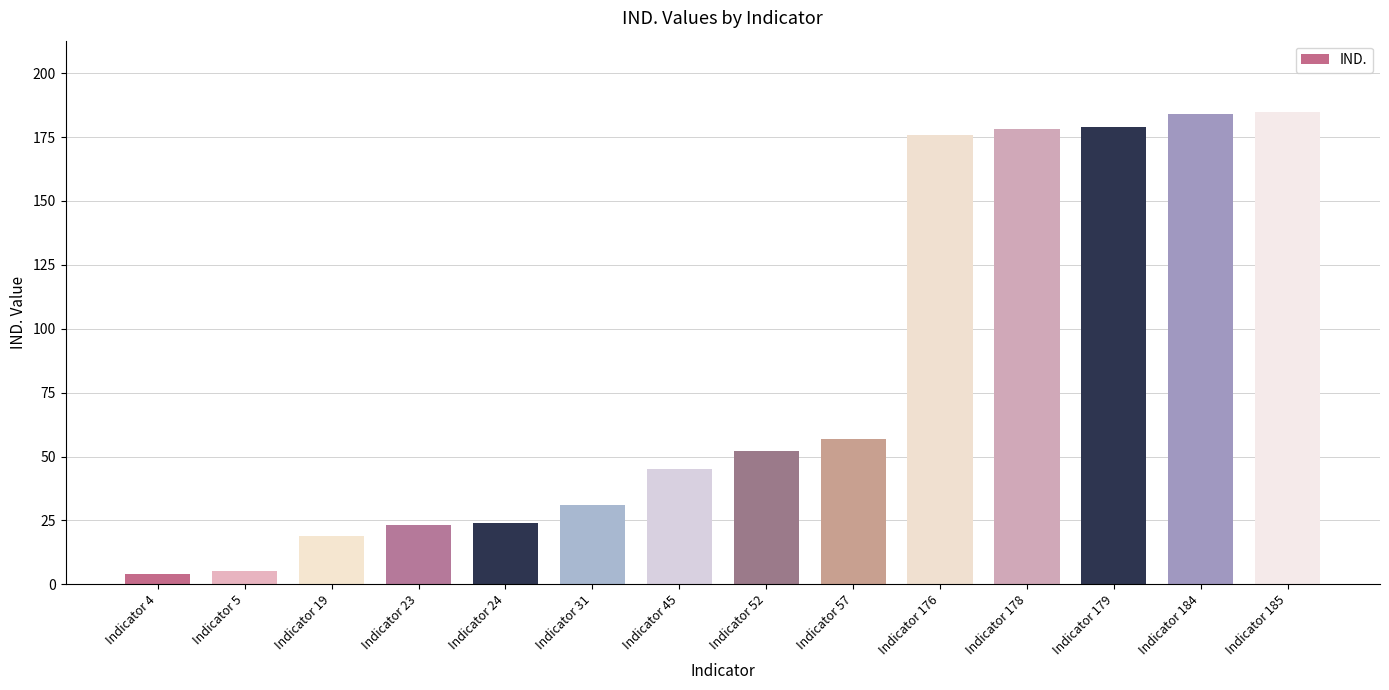

What is the difference between the values at Indicator 176 and Indicator 23?

153